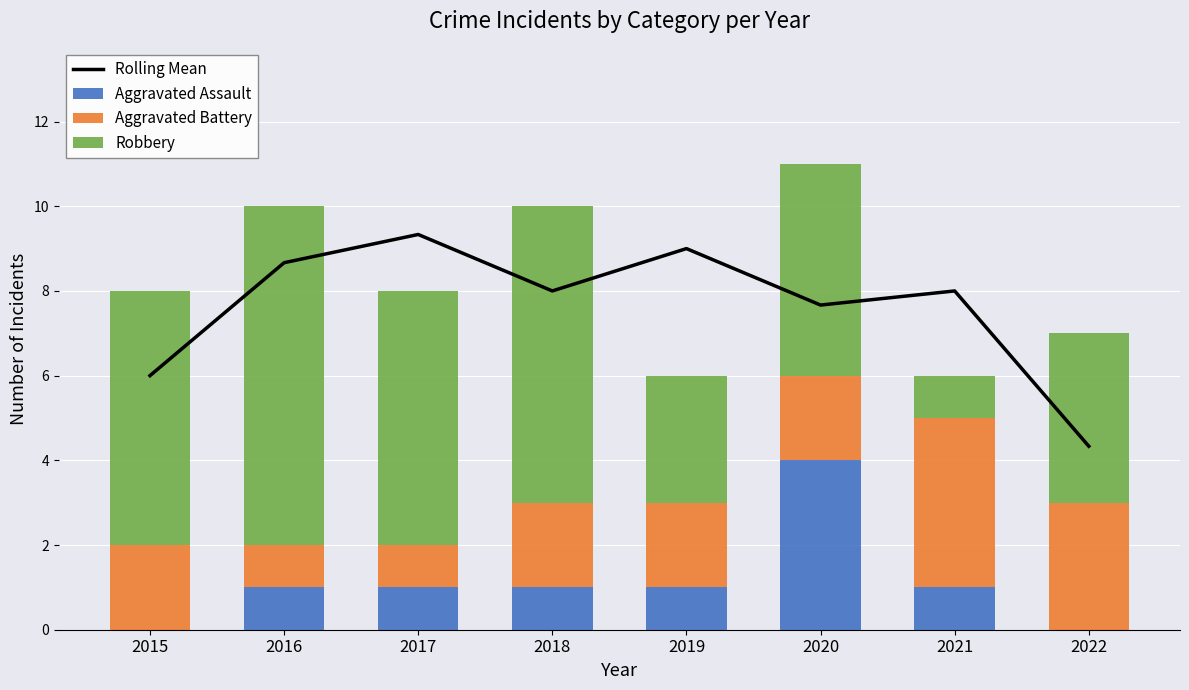

Reading right to left, extract all data points from this chart.

Rolling Mean: 2022=4.3	2021=8.0	2020=7.7	2019=9.0	2018=8.0	2017=9.3	2016=8.7	2015=6.0
Aggravated Assault: 2022=0.0	2021=1.0	2020=4.0	2019=1.0	2018=1.0	2017=1.0	2016=1.0	2015=0.0
Aggravated Battery: 2022=3.0	2021=4.0	2020=2.0	2019=2.0	2018=2.0	2017=1.0	2016=1.0	2015=2.0
Robbery: 2022=4.0	2021=1.0	2020=5.0	2019=3.0	2018=7.0	2017=6.0	2016=8.0	2015=6.0